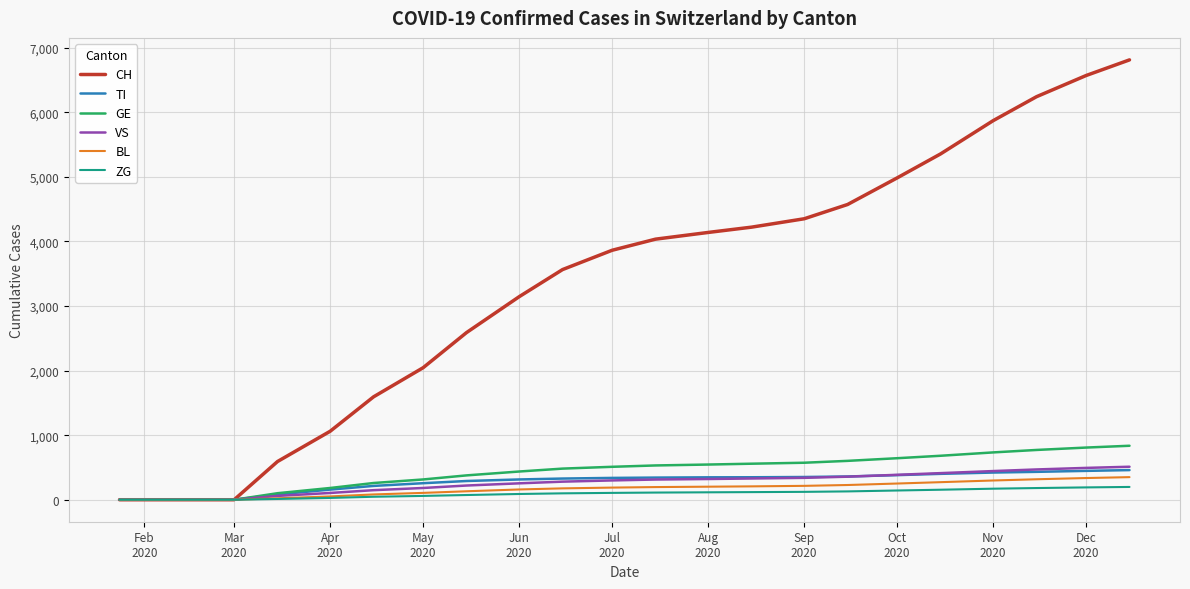

Which series has the largest total across all categories?

CH